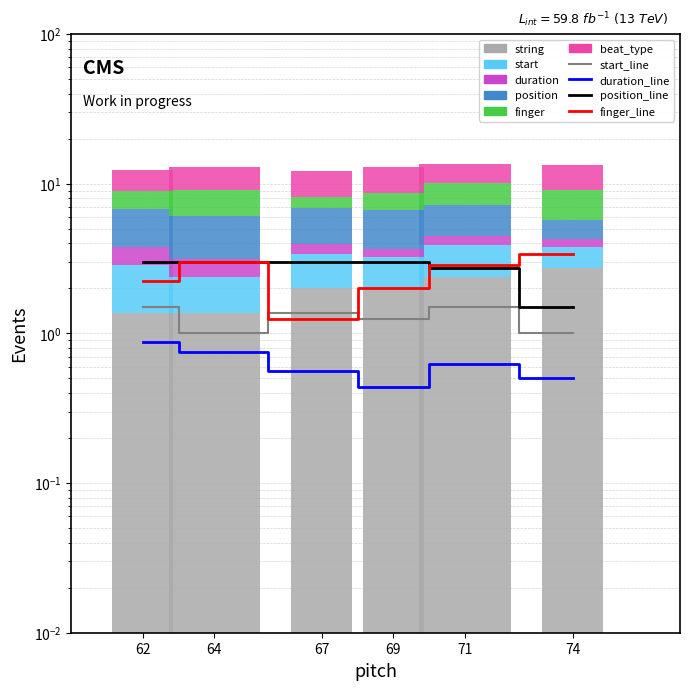

Reading left to right, transcribe all the data shown in this chart.

start: 1.5	1.0	1.4	1.2	1.5	1.0
duration: 0.9	0.8	0.6	0.4	0.6	0.5
position: 3.0	3.0	3.0	3.0	2.8	1.5
finger: 2.2	3.0	1.2	2.0	2.9	3.4
beat_type: 3.4	3.9	4.0	4.2	3.5	4.2
string: 1.4	1.4	2.0	2.0	2.4	2.8